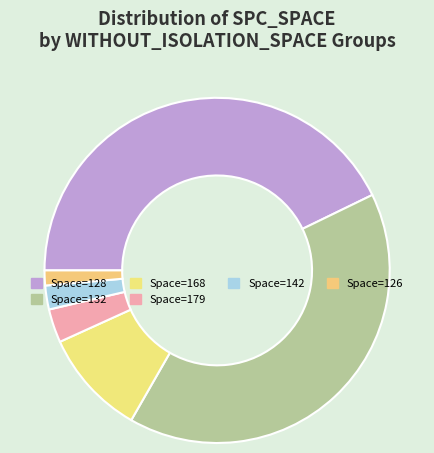

Count the number of slices in the pie.

6